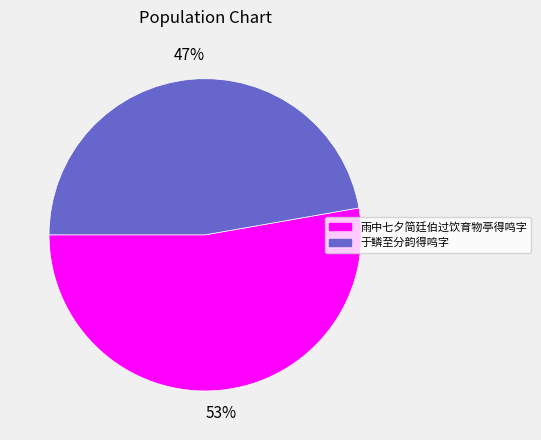

The 于鳞至分韵得鸣字 slice represents 47% of the pie. True or false?

True